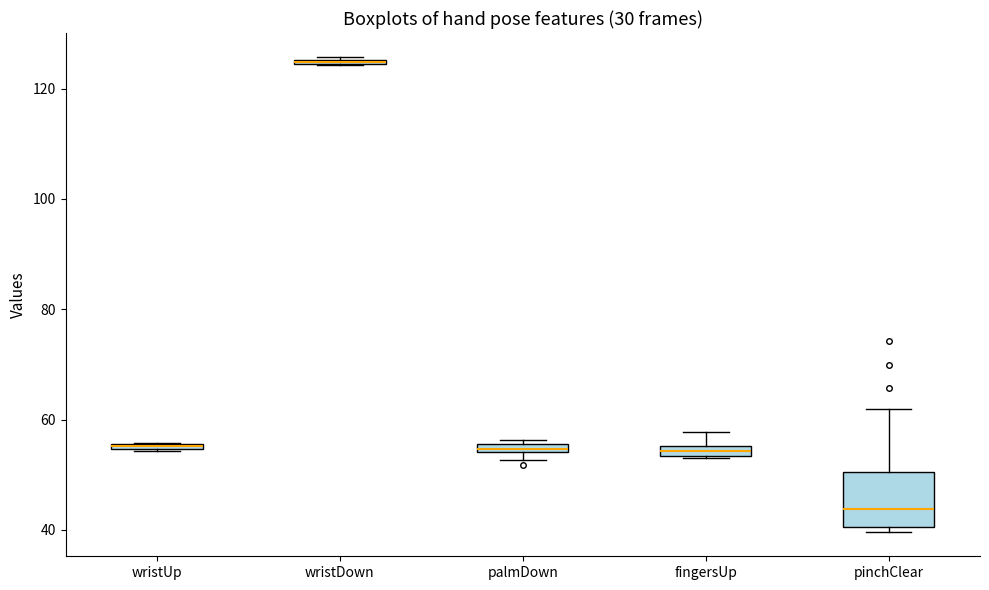

Where is the upper edge of the box for wristDown on the y-axis? The values are not printed on the chart, so give them approximately, as read against the axis.

126